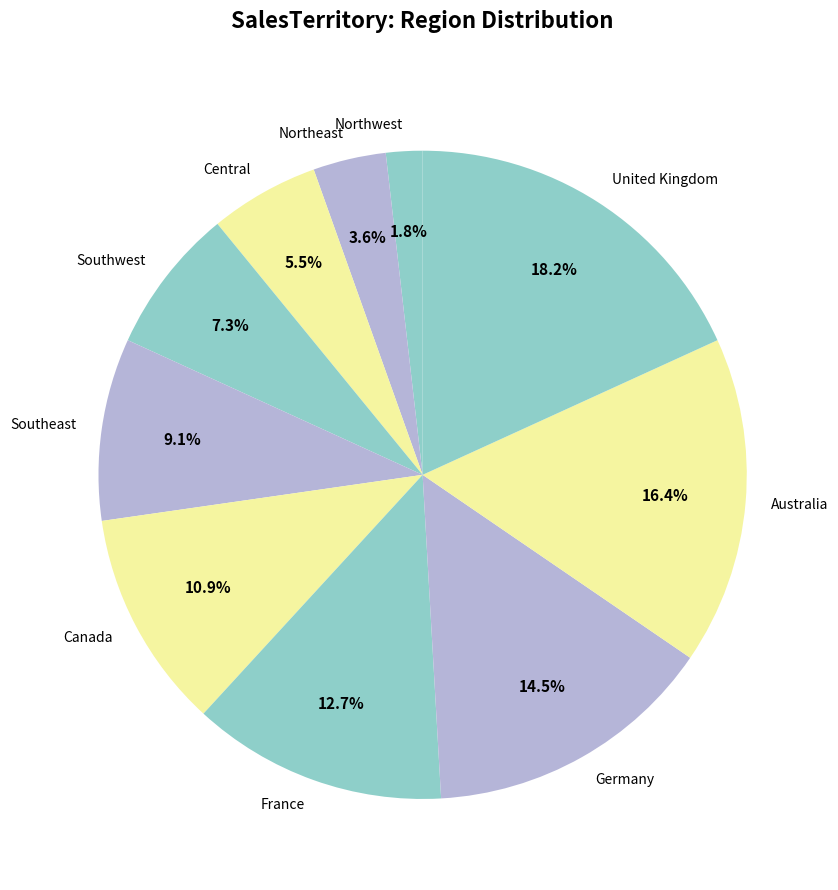

To the nearest percent, what is the combined percentage of Northwest and Northeast?

5%